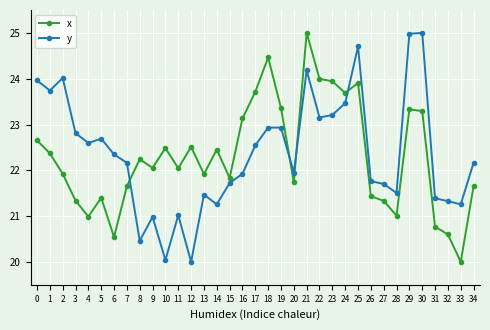

At which label does x reach its minimum?

33